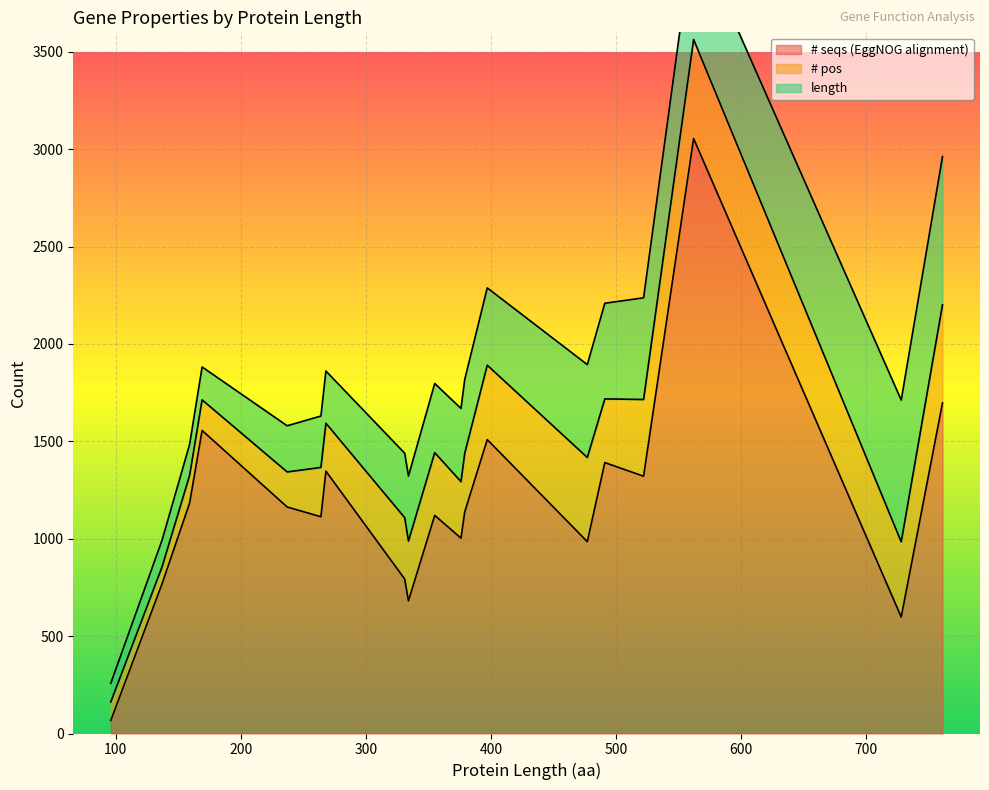

Reading left to right, extract all data points from this chart.

# seqs (EggNOG alignment): 1321	1138	1697	1003	793	681	769	1347	1509	1183	1113	1556	1120	1163	1391	67	3055	985	598
# pos: 394	301	504	290	315	307	87	246	382	142	253	157	322	180	327	95	508	432	386
length: 522	379	761	376	331	334	137	268	397	159	264	169	355	237	491	96	562	477	728